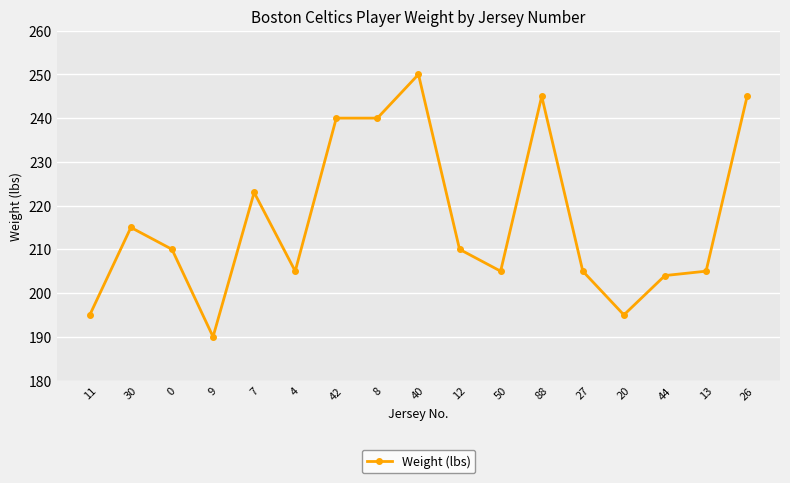

What is the change in value from 42 to 50?

-35